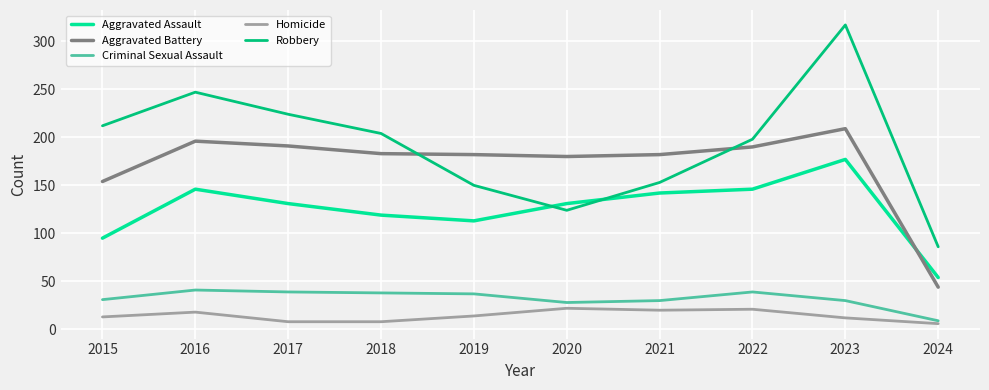

Is it true that Aggravated Assault equals 31 at 2024?

False